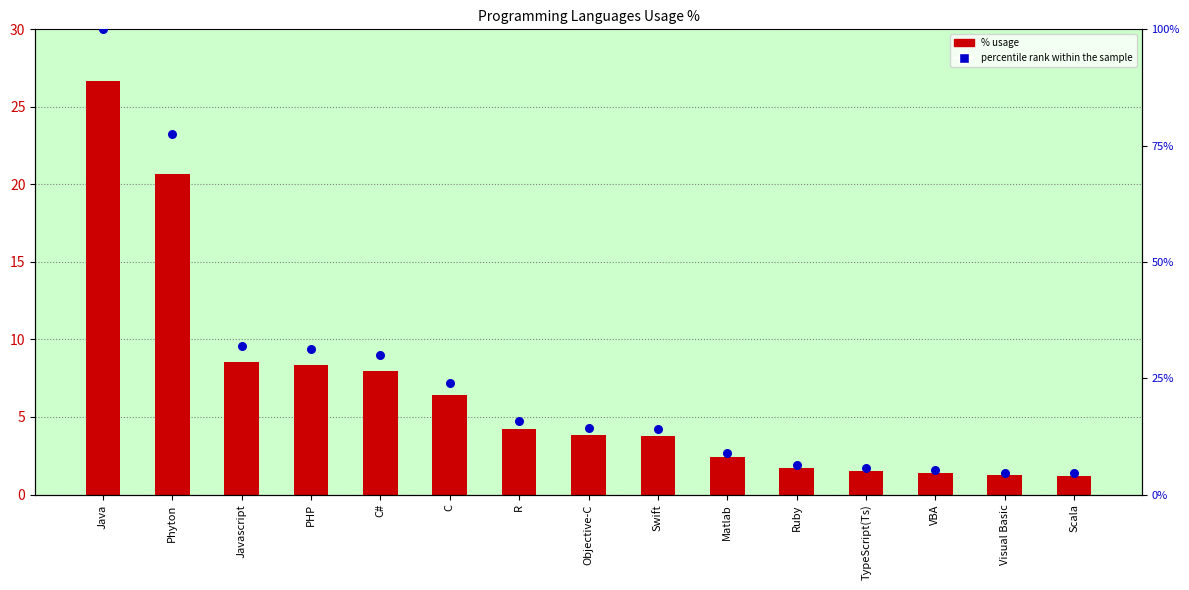

Which series has the widest spread of Y values?

percentile rank within the sample